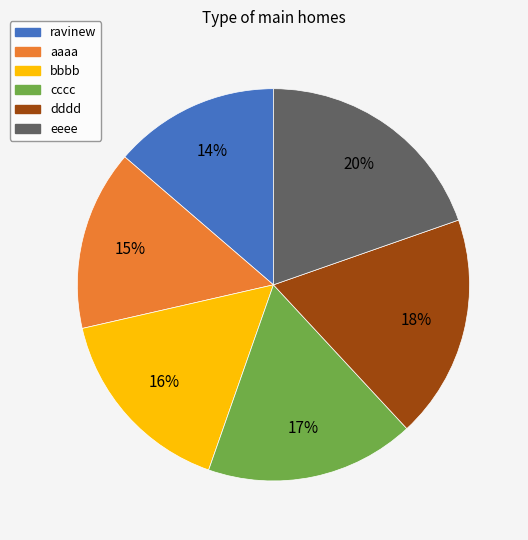

To the nearest percent, what portion does dddd represent?

18%